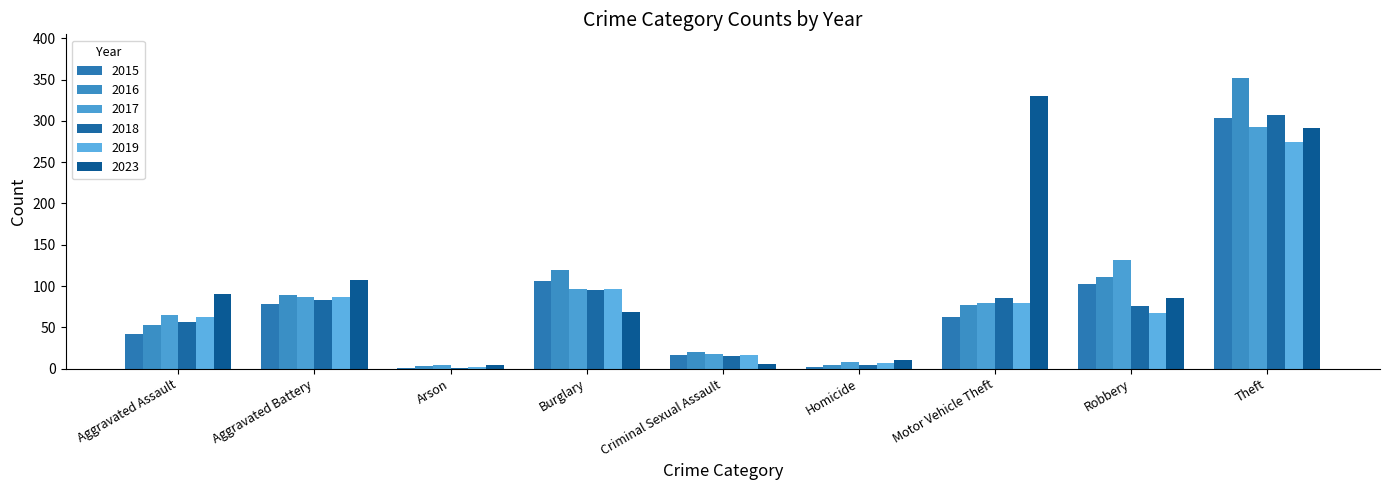

What is the difference between the 2017 values at Burglary and Criminal Sexual Assault?

79